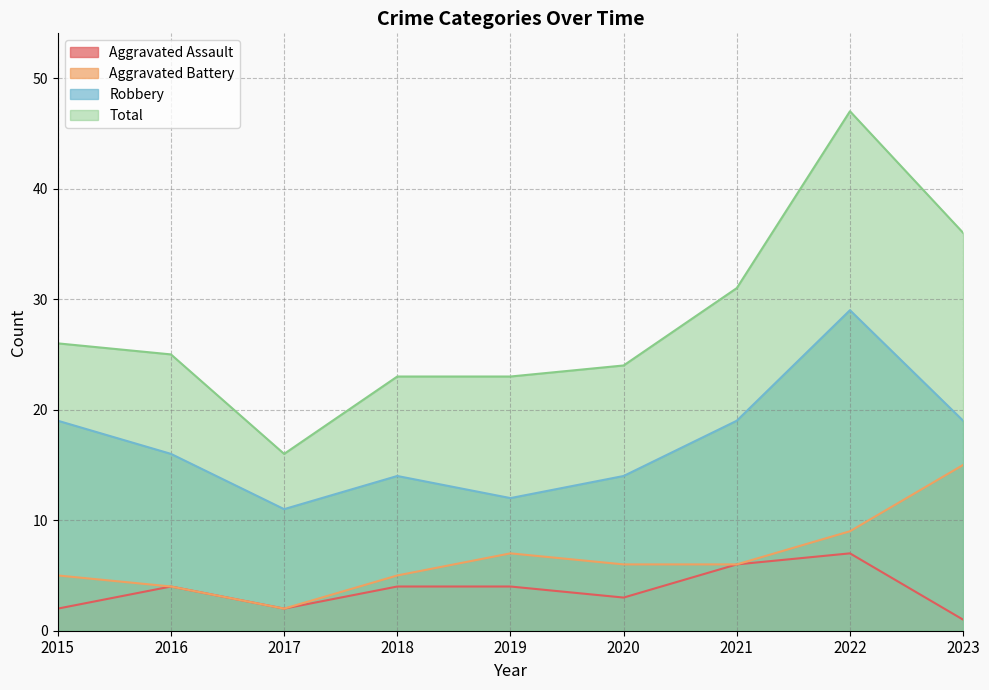

At which category is the sum across all series the highest?

2022